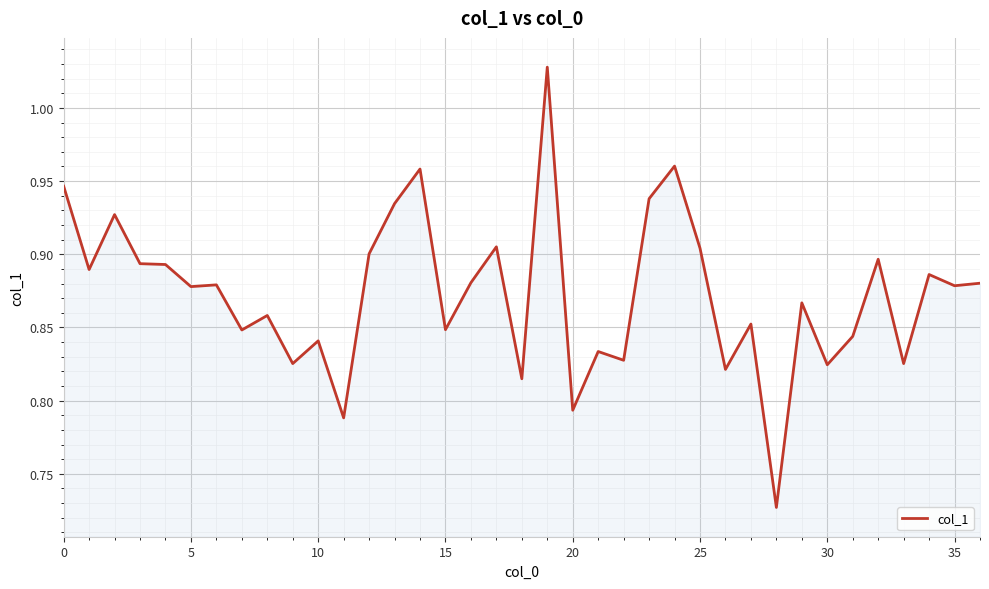

What is the difference between the maximum and minimum values?

0.3